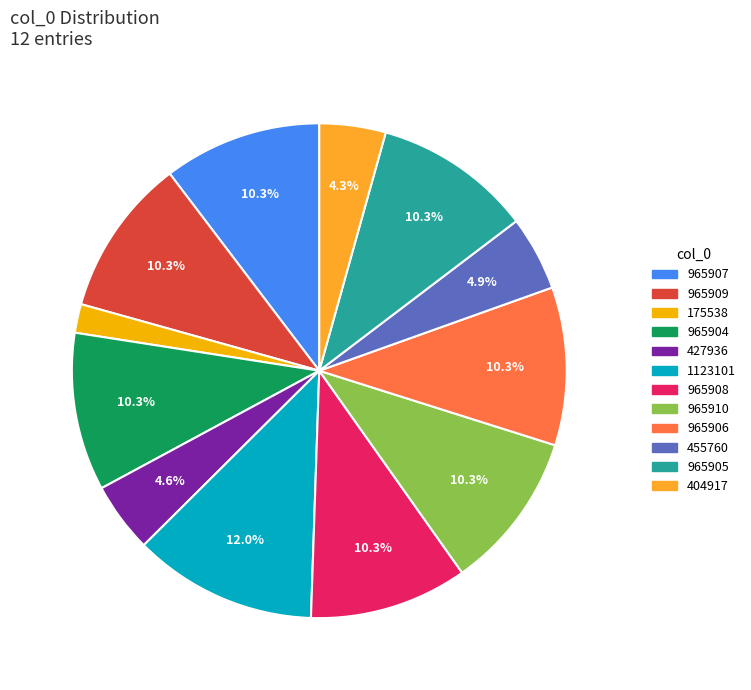

Which slice is the smallest?

175538